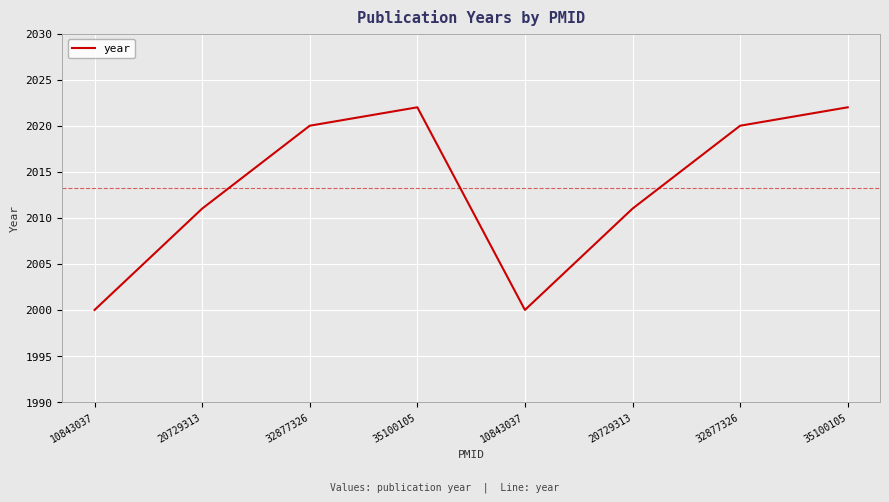

Which has a higher value, 10843037 or 32877326?

32877326